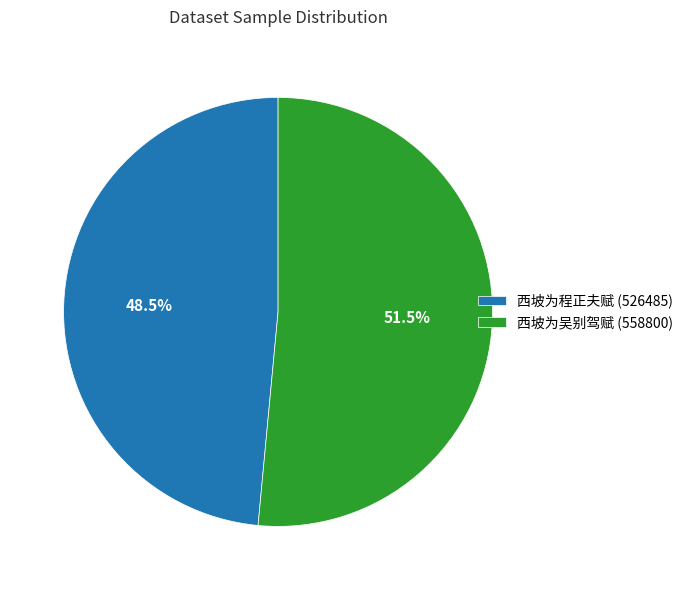

What portion of the pie excludes 西坡为吴别驾赋?

48.5%